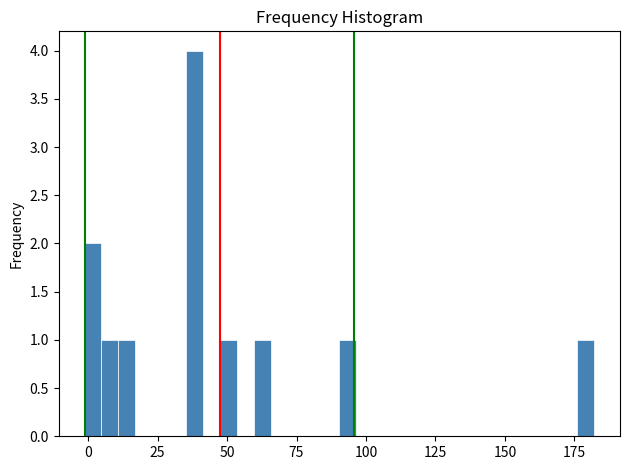

Around what value on the x-axis is the tallest bar? Give the approximate position of its centre, as read against the axis.

40